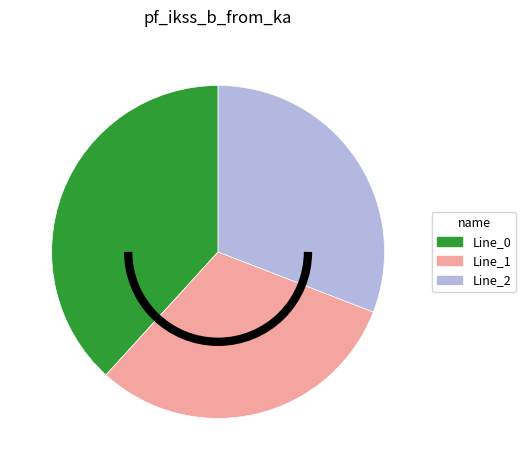

What is the largest slice in the pie chart?

Line_0